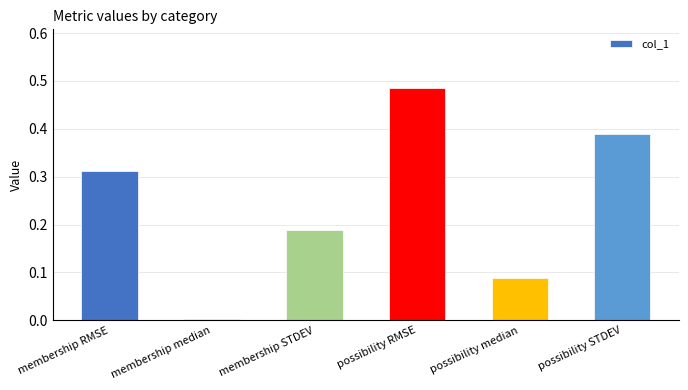

Is it true that the value at possibility median is 0.2?

False